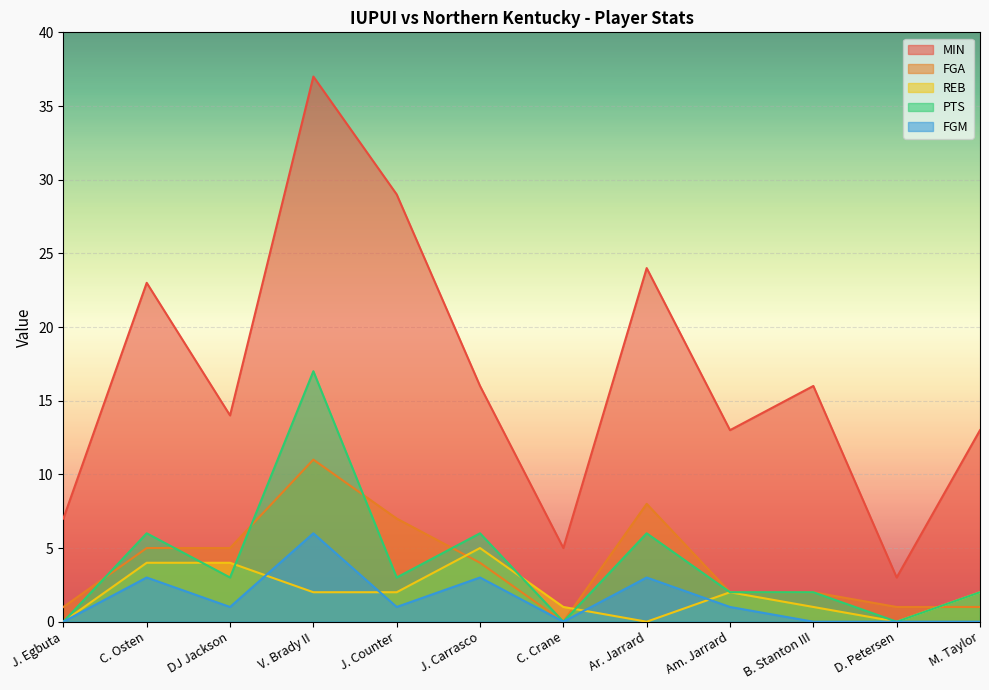

What is the label of the 2nd point from the left?

C. Osten